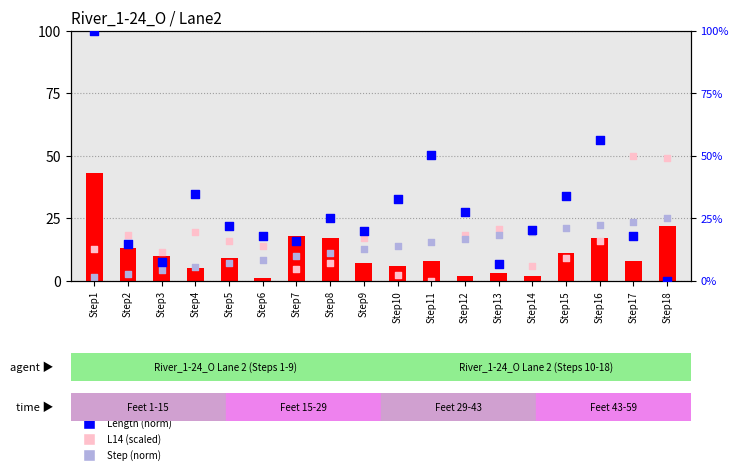

What are all the series names shown in the legend?

Cross (abs), L14 (scaled), Step (norm), Length (norm)